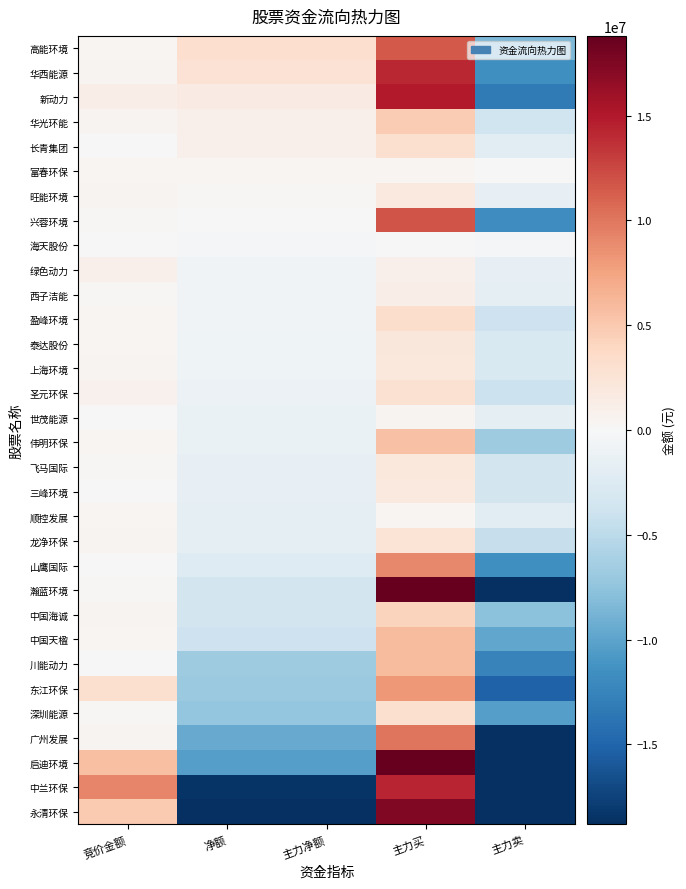

Reading left to right, transcribe all the data shown in this chart.

高能环境: 竞价金额=315222	净额=3169938	主力净额=3169938	主力买=11566554	主力卖=-8396616
华西能源: 竞价金额=504792	净额=2760789	主力净额=2760789	主力买=14243023	主力卖=-11482234
新动力: 竞价金额=1243570	净额=1608611	主力净额=1608611	主力买=14910069	主力卖=-13301458
华光环能: 竞价金额=485520	净额=1023400	主力净额=1023400	主力买=4837465	主力卖=-3814065
长青集团: 竞价金额=99640	净额=1015542	主力净额=1015542	主力买=2967650	主力卖=-1952108
富春环保: 竞价金额=358492	净额=414546	主力净额=414546	主力买=414546	主力卖=0
旺能环境: 竞价金额=554741	净额=265289	主力净额=265289	主力买=1874143	主力卖=-1608854
兴蓉环境: 竞价金额=165480	净额=120110	主力净额=120110	主力买=11868503	主力卖=-11748393
海天股份: 竞价金额=11500	净额=-387164	主力净额=-387164	主力买=0	主力卖=-387164
绿色动力: 竞价金额=1011360	净额=-643817	主力净额=-643817	主力买=927043	主力卖=-1570860
西子洁能: 竞价金额=186496	净额=-644523	主力净额=-644523	主力买=1218048	主力卖=-1862571
盈峰环境: 竞价金额=377068	净额=-719976	主力净额=-719976	主力买=3236505	主力卖=-3956481
泰达股份: 竞价金额=295788	净额=-747983	主力净额=-747983	主力买=2079160	主力卖=-2827143
上海环境: 竞价金额=460836	净额=-828462	主力净额=-828462	主力买=2013159	主力卖=-2841621
圣元环保: 竞价金额=774279	净额=-1150557	主力净额=-1150557	主力买=2890920	主力卖=-4041477
世茂能源: 竞价金额=3933	净额=-1235110	主力净额=-1235110	主力买=441752	主力卖=-1676862
伟明环保: 竞价金额=347800	净额=-1272856	主力净额=-1272856	主力买=5444329	主力卖=-6717185
飞马国际: 竞价金额=178502	净额=-1557884	主力净额=-1557884	主力买=1949714	主力卖=-3507598
三峰环境: 竞价金额=77528	净额=-1578544	主力净额=-1578544	主力买=1842824	主力卖=-3421368
顺控发展: 竞价金额=416880	净额=-1690696	主力净额=-1690696	主力买=311749	主力卖=-2002445
龙净环保: 竞价金额=551586	净额=-1848398	主力净额=-1848398	主力买=2514600	主力卖=-4362998
山鹰国际: 竞价金额=41184	净额=-2403601	主力净额=-2403601	主力买=9069803	主力卖=-11473404
瀚蓝环境: 竞价金额=151230	净额=-3438142	主力净额=-3438142	主力买=18768040	主力卖=-22206182
中国海诚: 竞价金额=585620	净额=-3456284	主力净额=-3456284	主力买=4256918	主力卖=-7713202
中国天楹: 竞价金额=347165	净额=-3910157	主力净额=-3910157	主力买=5905161	主力卖=-9815318
川能动力: 竞价金额=100800	净额=-6665469	主力净额=-6665469	主力买=5931811	主力卖=-12597280
东江环保: 竞价金额=3015035	净额=-7009360	主力净额=-7009360	主力买=8131929	主力卖=-15141289
深圳能源: 竞价金额=266786	净额=-7259056	主力净额=-7259056	主力买=3046804	主力卖=-10305860
广州发展: 竞价金额=536895	净额=-9494921	主力净额=-9494921	主力买=10065502	主力卖=-19560423
启迪环境: 竞价金额=5728660	净额=-10371332	主力净额=-10371332	主力买=29525857	主力卖=-39897189
中兰环保: 竞价金额=9256857	净额=-18370422	主力净额=-18370422	主力买=14347198	主力卖=-32717620
永清环保: 竞价金额=4877660	净额=-30693725	主力净额=-30693725	主力买=17476541	主力卖=-48170266